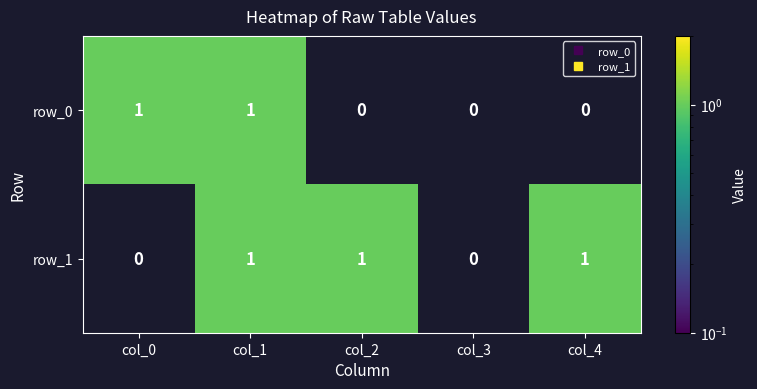

List the series in order of their overall mean, lowest first.

row_0, row_1